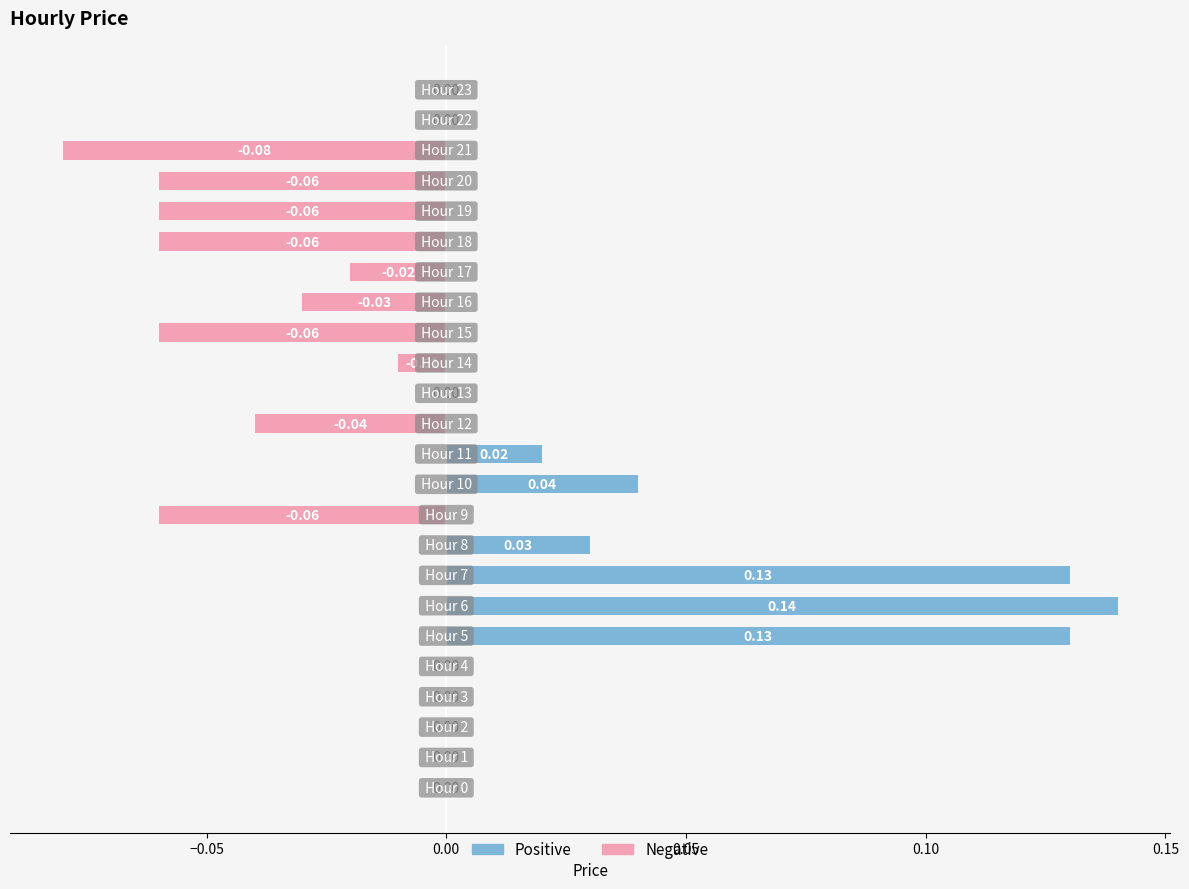

How many negative values does the negative price series have?

10